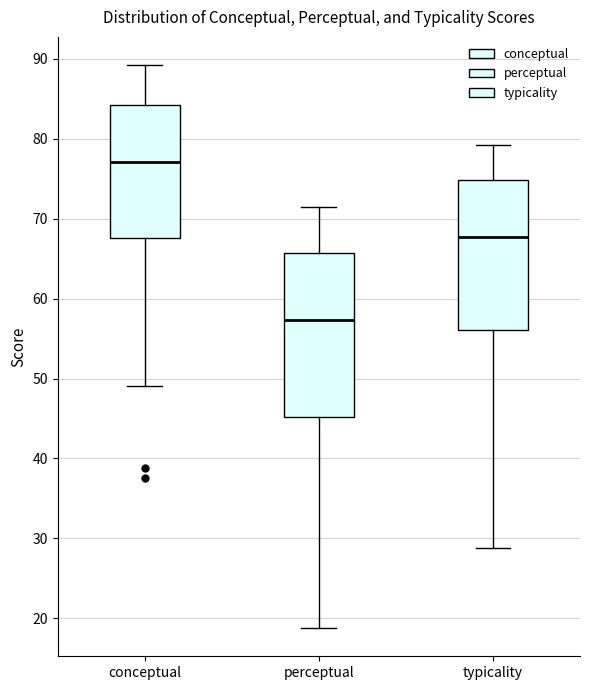

Reading left to right, transcribe this box plot: for each box, give where its median line is, the range the box spans, and where its two whiskers end, as read against the y-axis. The values are not printed on the chart, so give them approximately, as read against the axis.

conceptual: median 77, box 68 to 84, whiskers 49 to 89
perceptual: median 57, box 45 to 66, whiskers 19 to 71
typicality: median 68, box 56 to 75, whiskers 29 to 79